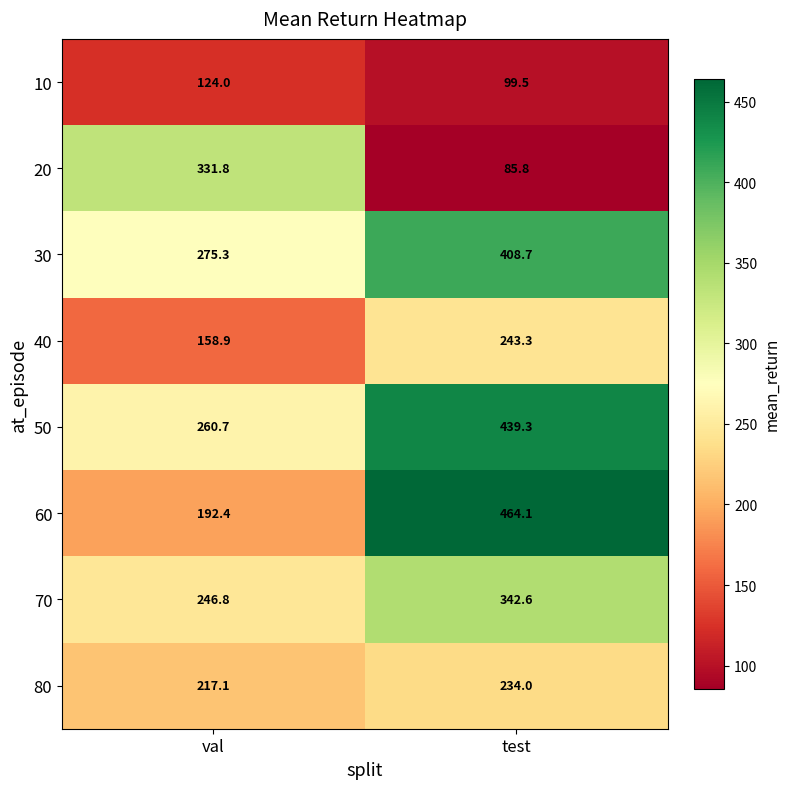

Reading left to right, extract all data points from this chart.

10: val=124.0	test=99.5
20: val=331.8	test=85.8
30: val=275.3	test=408.7
40: val=158.9	test=243.3
50: val=260.7	test=439.3
60: val=192.4	test=464.1
70: val=246.8	test=342.6
80: val=217.1	test=234.0